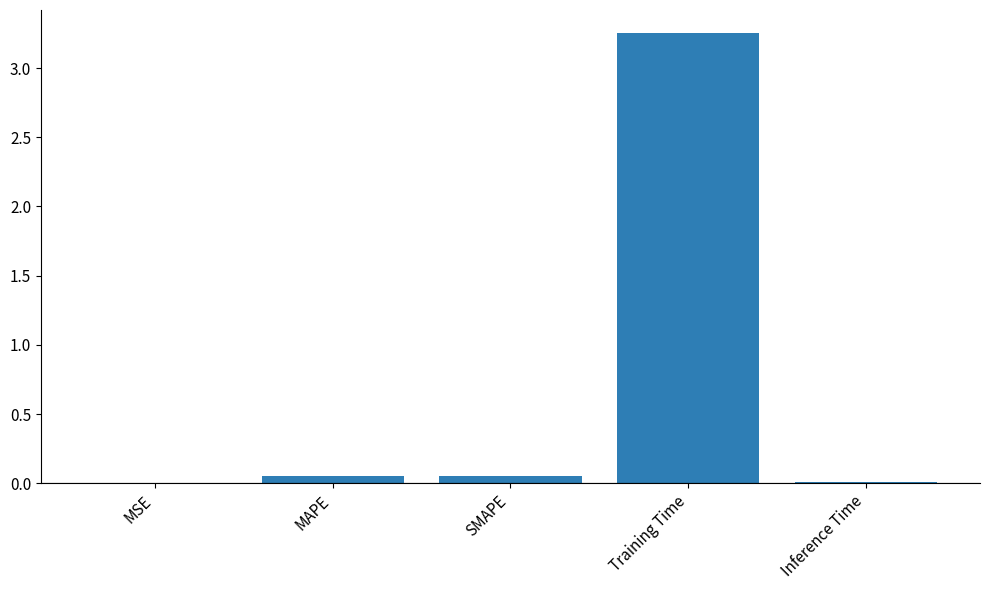

What is the sum of all values?

3.4